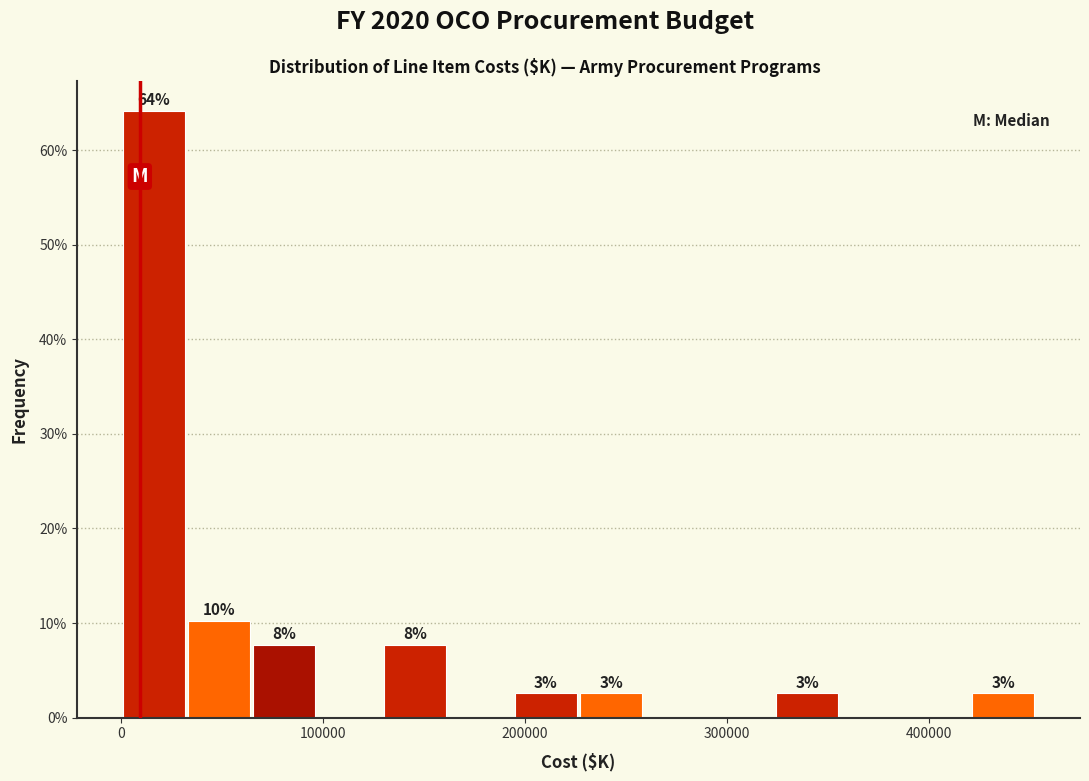

Read against the x-axis, roughly where is the centre of the tallest bar?

20000